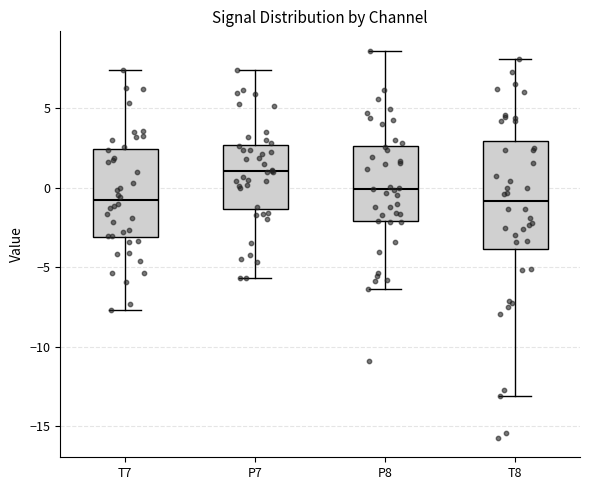

Reading left to right, read every box against the y-axis: the position of its median line, the range the box covers, and the ends of its whiskers. The values are not printed on the chart, so give them approximately, as read against the axis.

T7: median -1.0, box -3.0 to 2.5, whiskers -7.5 to 7.5
P7: median 1.0, box -1.5 to 2.5, whiskers -5.5 to 7.5
P8: median 0.0, box -2.0 to 2.5, whiskers -6.5 to 8.5
T8: median -1.0, box -4.0 to 3.0, whiskers -13.0 to 8.0